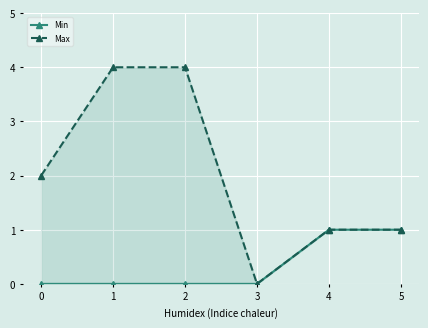

What is the sum of all Max values?

12